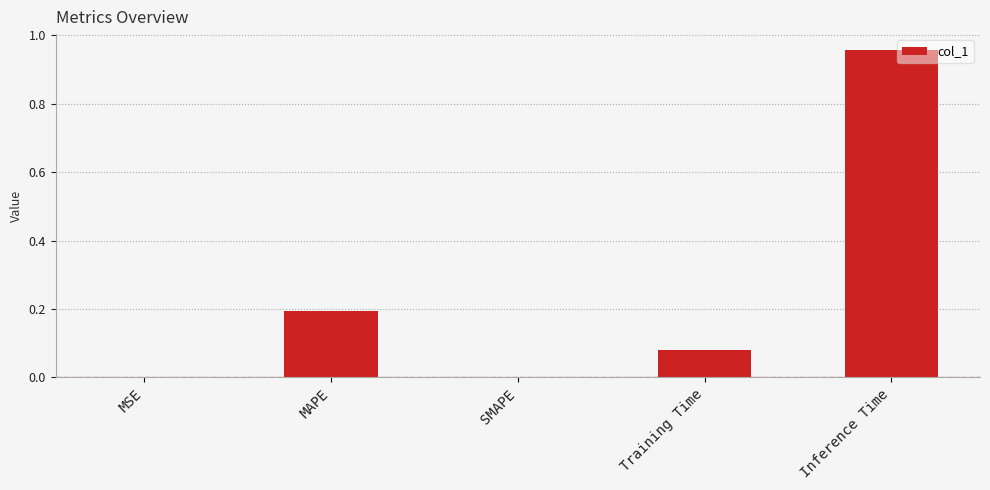

At which category does the chart reach its peak across all series?

Inference Time